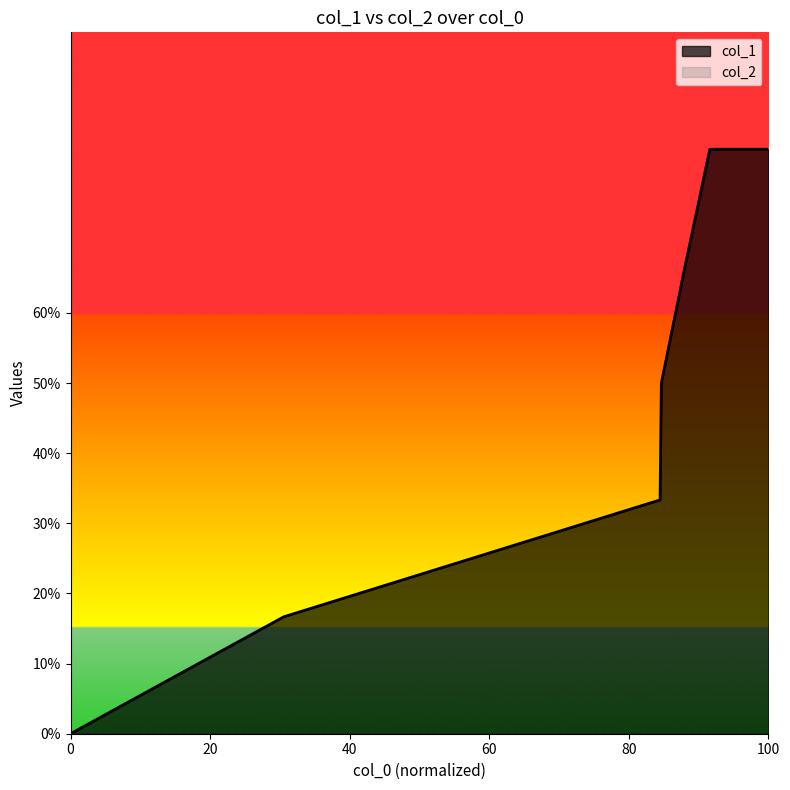

Does the chart display data point markers on the line(s)?

No